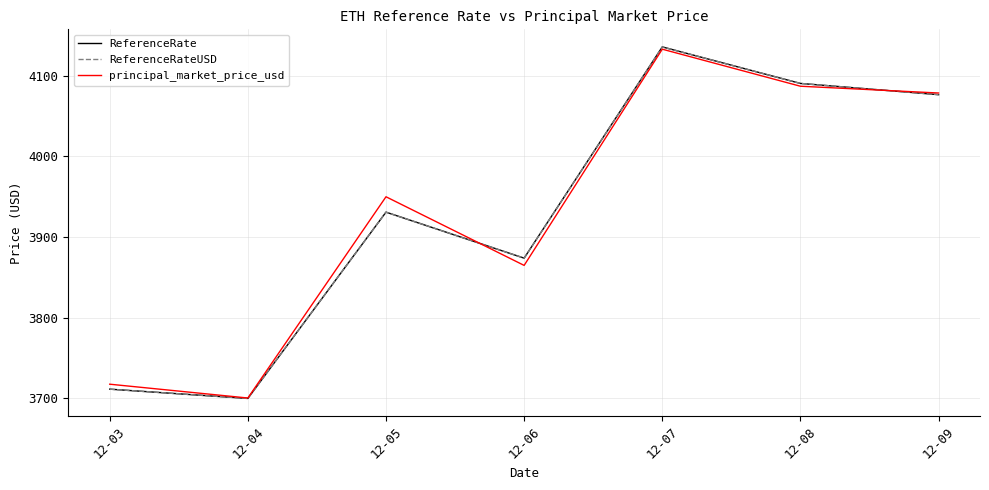

What is the value of the principal_market_price_usd point at the 6th from the left?

4086.8